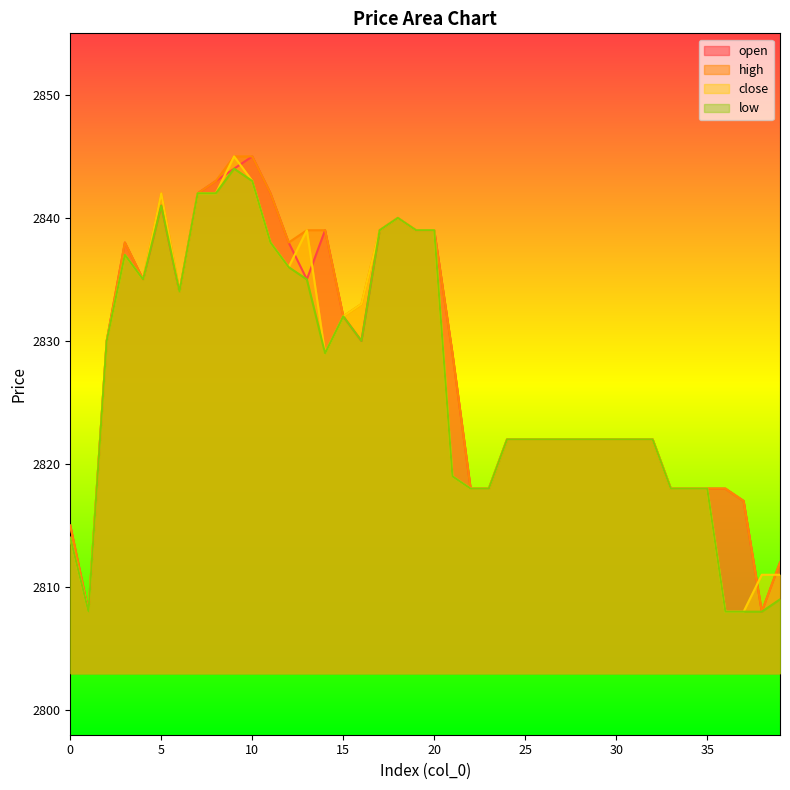

Which category has the lowest value across all series?

1